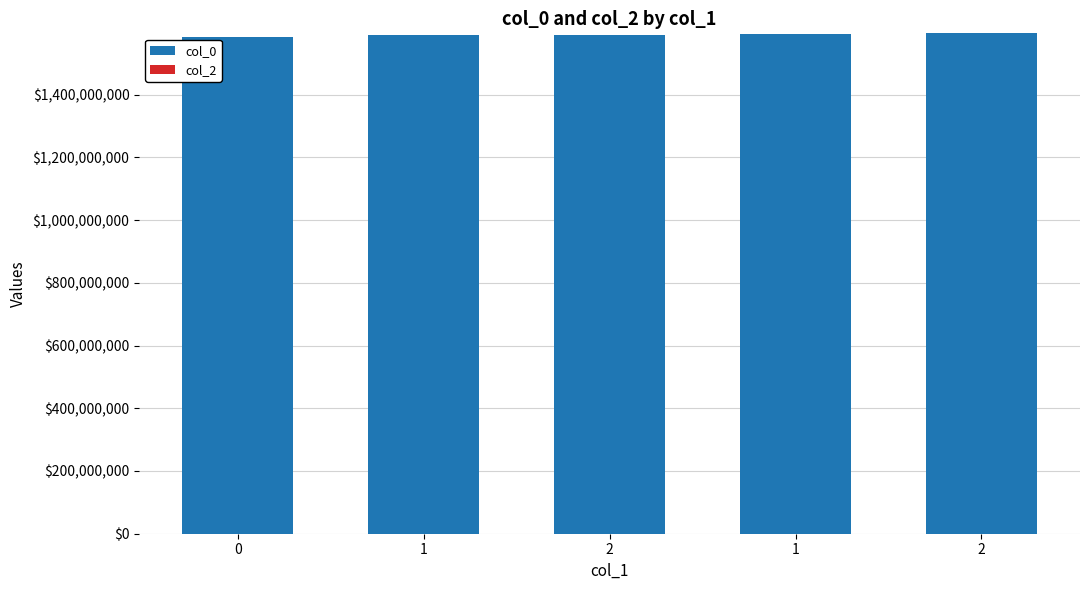

Are the bars horizontal?

No